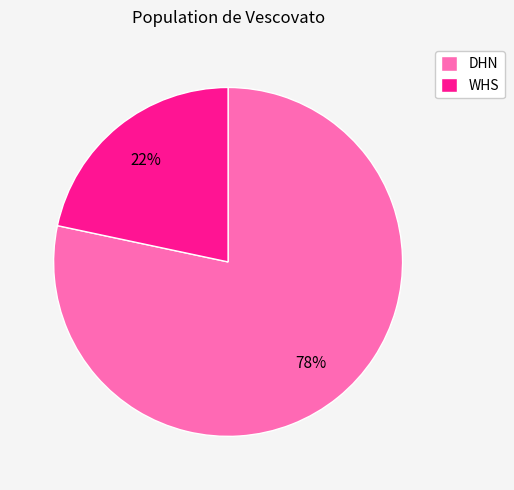

Is it true that DHN is 78% of the pie?

True